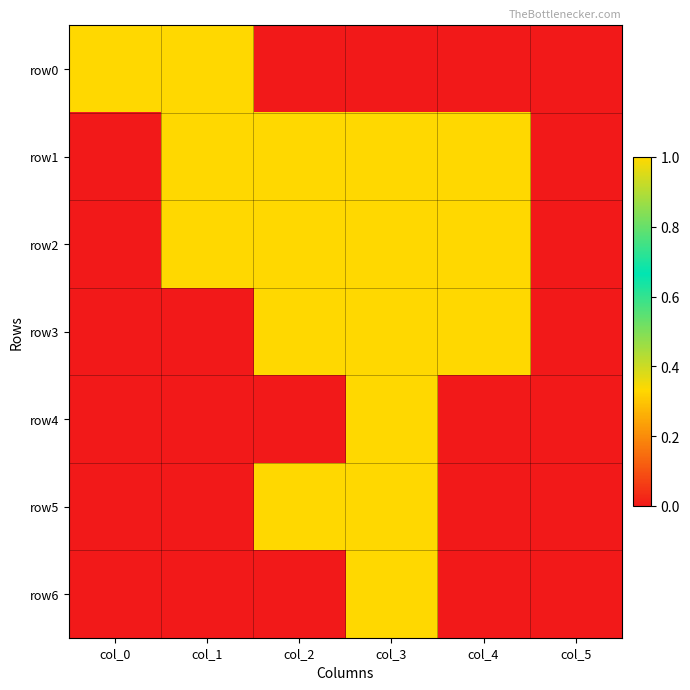

Reading left to right, what are all the values shown in this chart?

row0: col_0=1	col_1=1	col_2=0	col_3=0	col_4=0	col_5=0
row1: col_0=0	col_1=1	col_2=1	col_3=1	col_4=1	col_5=0
row2: col_0=0	col_1=1	col_2=1	col_3=1	col_4=1	col_5=0
row3: col_0=0	col_1=0	col_2=1	col_3=1	col_4=1	col_5=0
row4: col_0=0	col_1=0	col_2=0	col_3=1	col_4=0	col_5=0
row5: col_0=0	col_1=0	col_2=1	col_3=1	col_4=0	col_5=0
row6: col_0=0	col_1=0	col_2=0	col_3=1	col_4=0	col_5=0